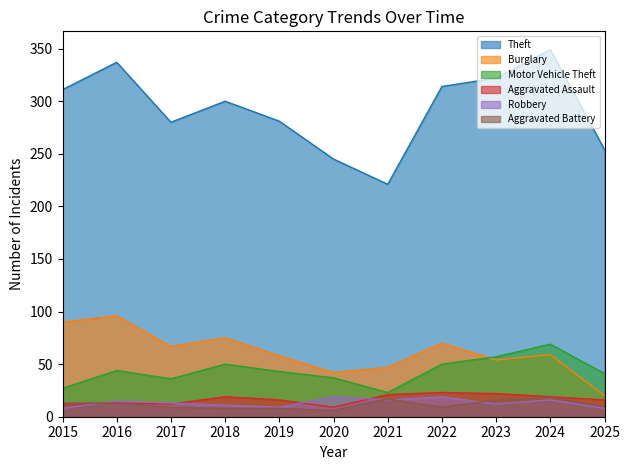

What are all the series names shown in the legend?

Theft, Burglary, Motor Vehicle Theft, Aggravated Assault, Robbery, Aggravated Battery